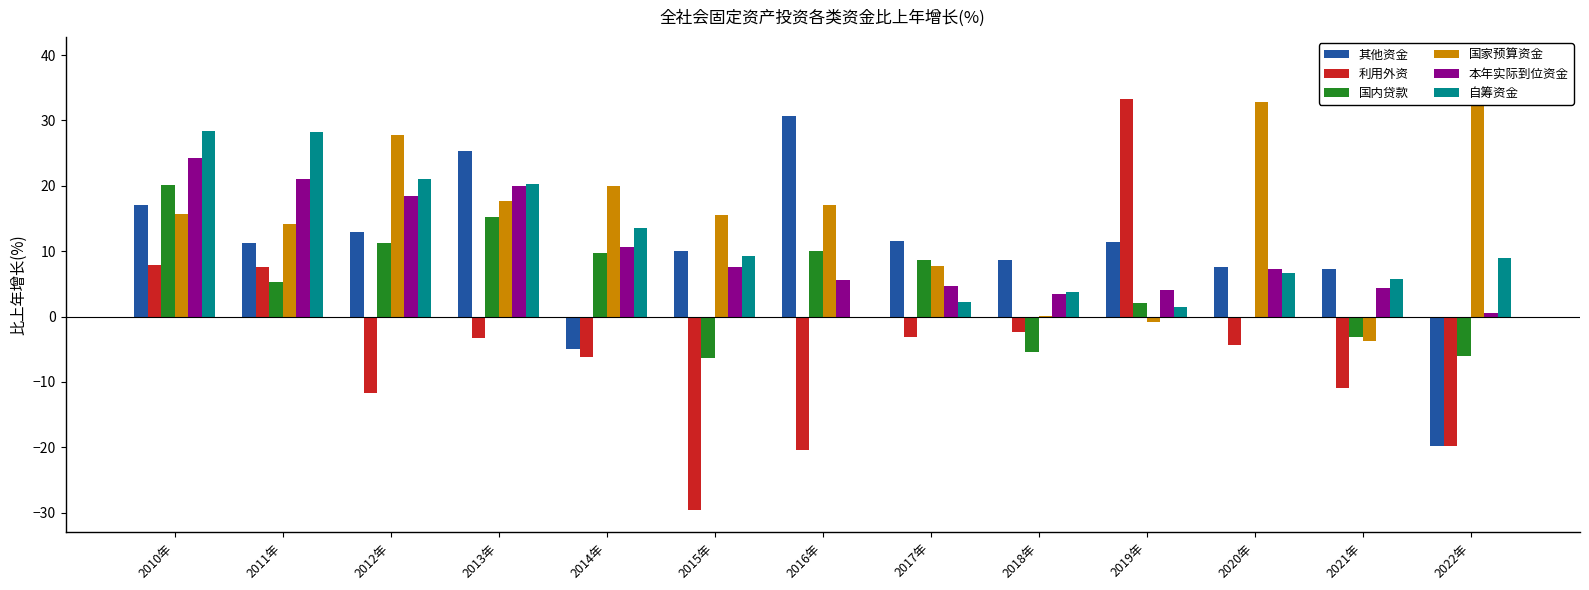

Rank the series by their maximum value, from lowest to highest.

国内贷款, 本年实际到位资金, 自筹资金, 其他资金, 利用外资, 国家预算资金